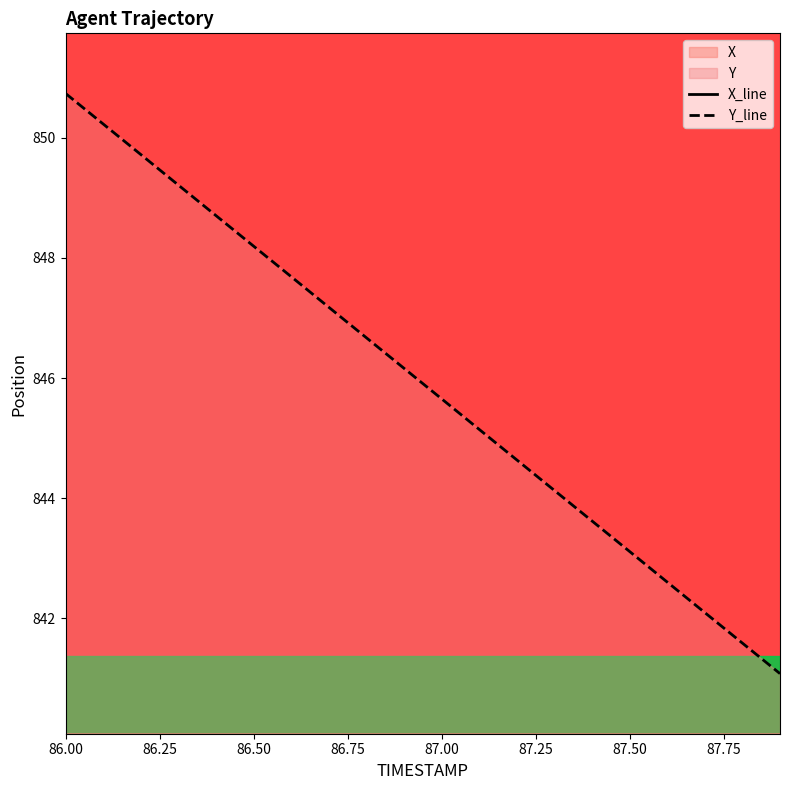

What is the lowest value of the Y_line series?

841.1